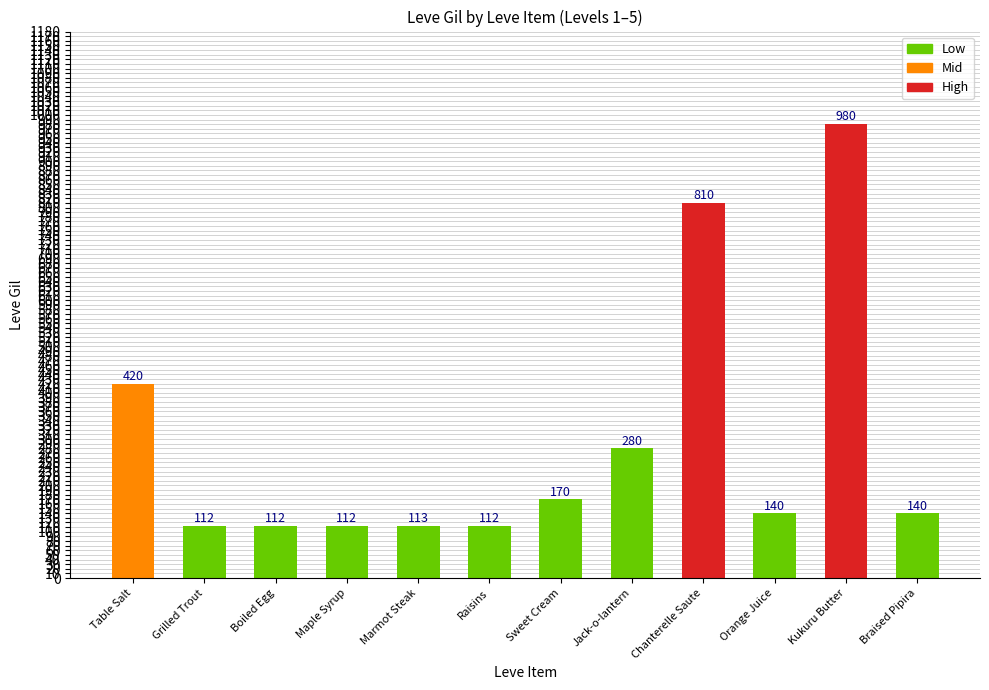

Where is the data nearest to the value 546?

Table Salt